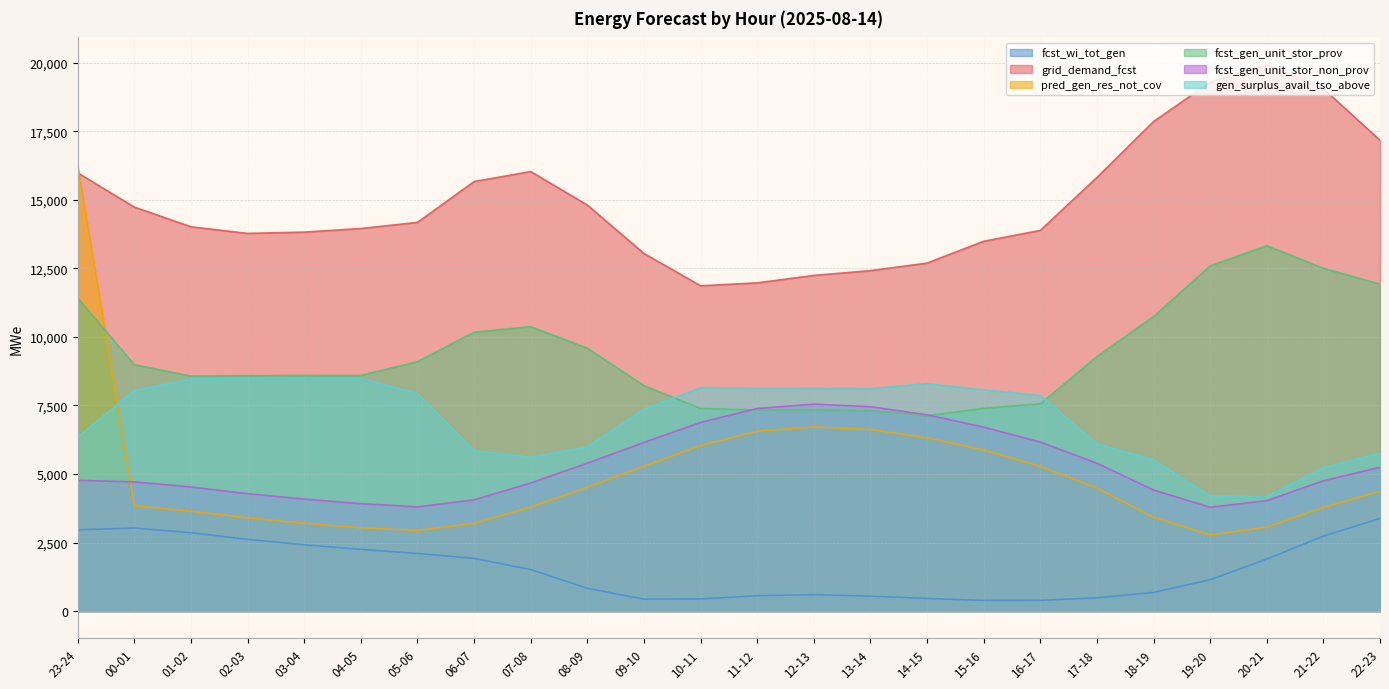

True or false: grid_demand_fcst and fcst_gen_unit_stor_non_prov intersect in this chart.

False